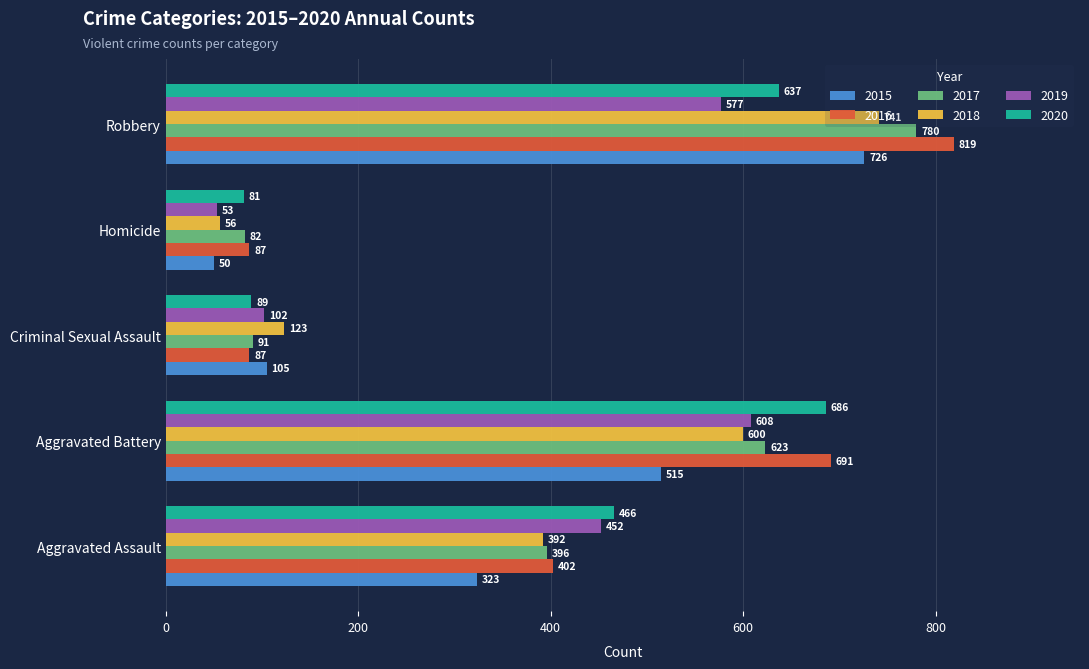

What is the difference between the maximum and minimum values in the 2018 series?

685